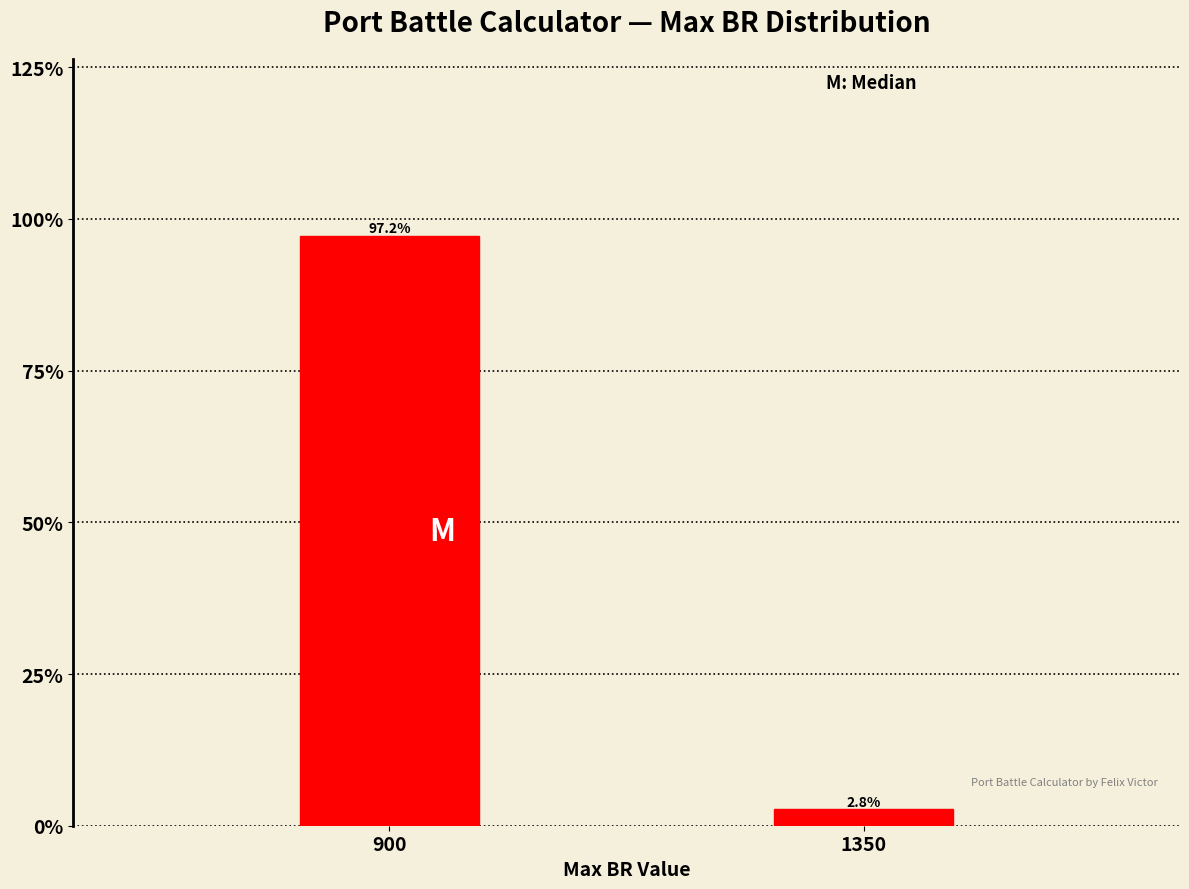

Reading left to right, what are all the values shown in this chart?

97.2	2.8